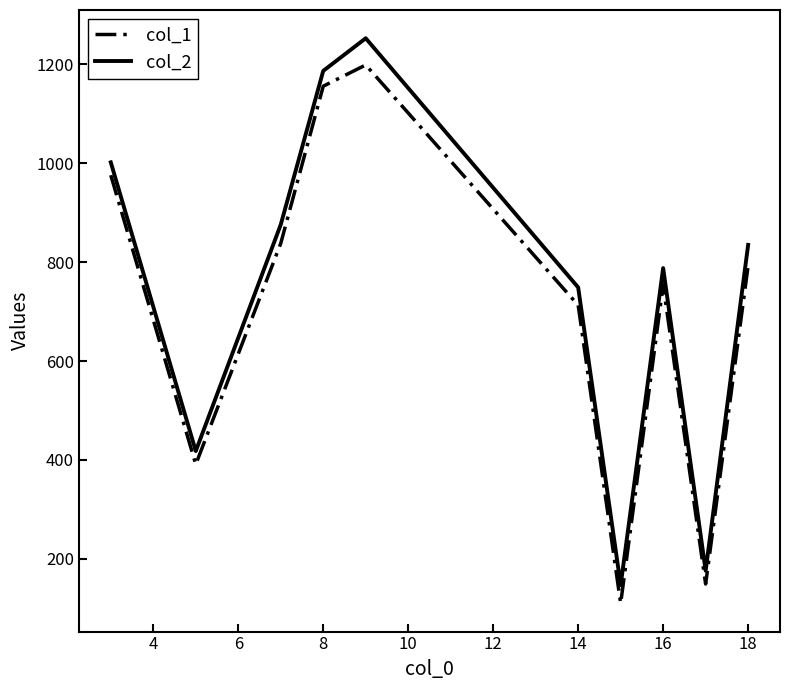

What is the minimum value for col_1?

110